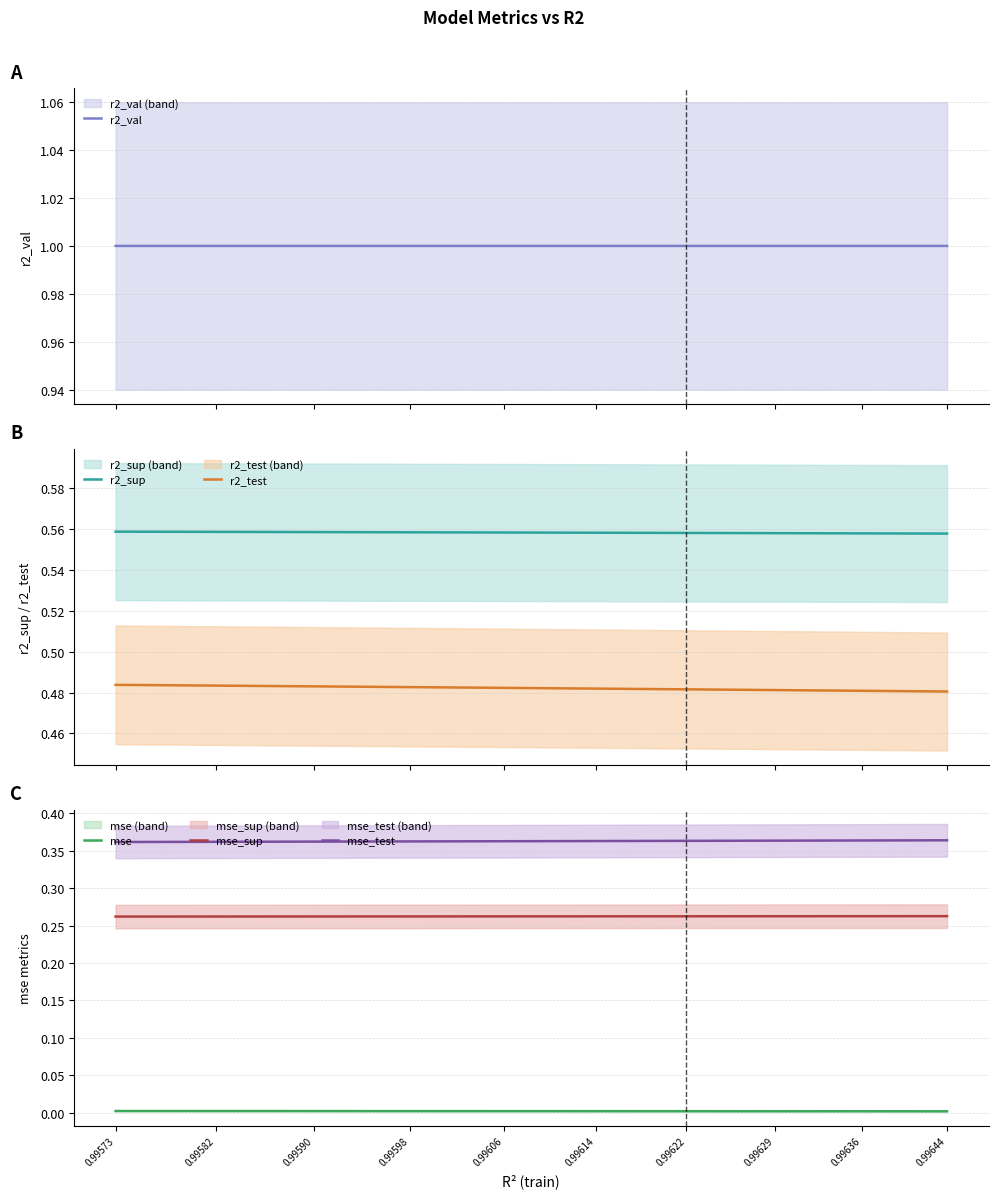

List the labels in order of mse_test value, largest first.

0.99644, 0.99636, 0.99629, 0.99622, 0.99614, 0.99606, 0.99598, 0.99590, 0.99582, 0.99573